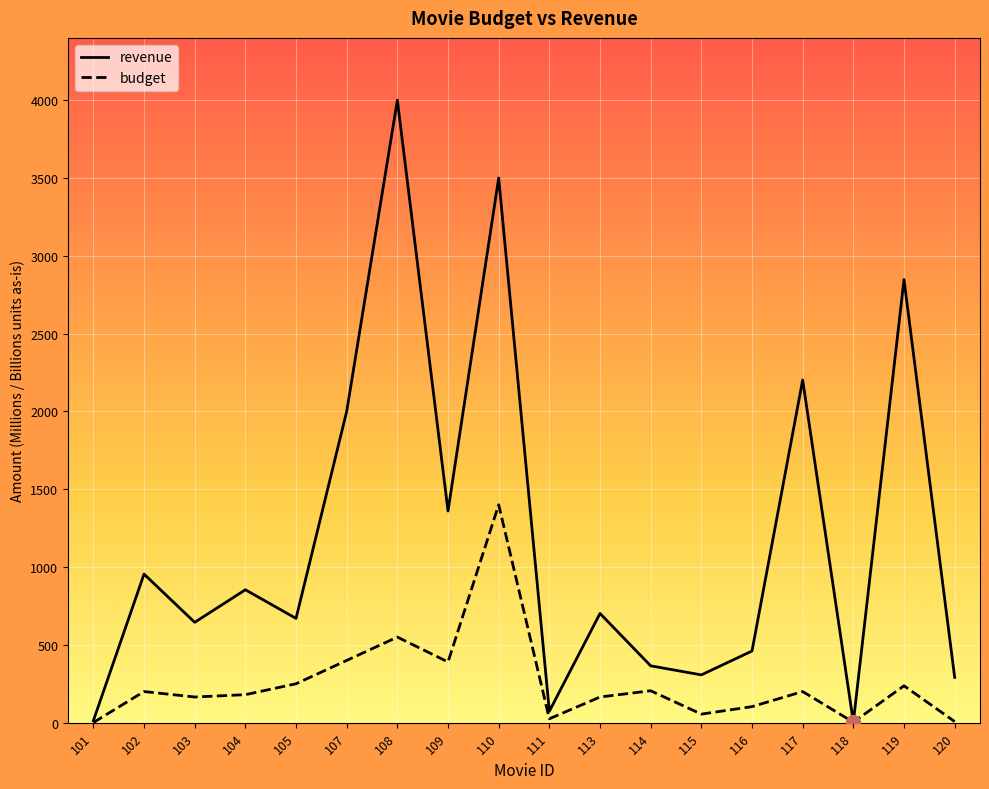

Which series has the widest spread of values?

revenue